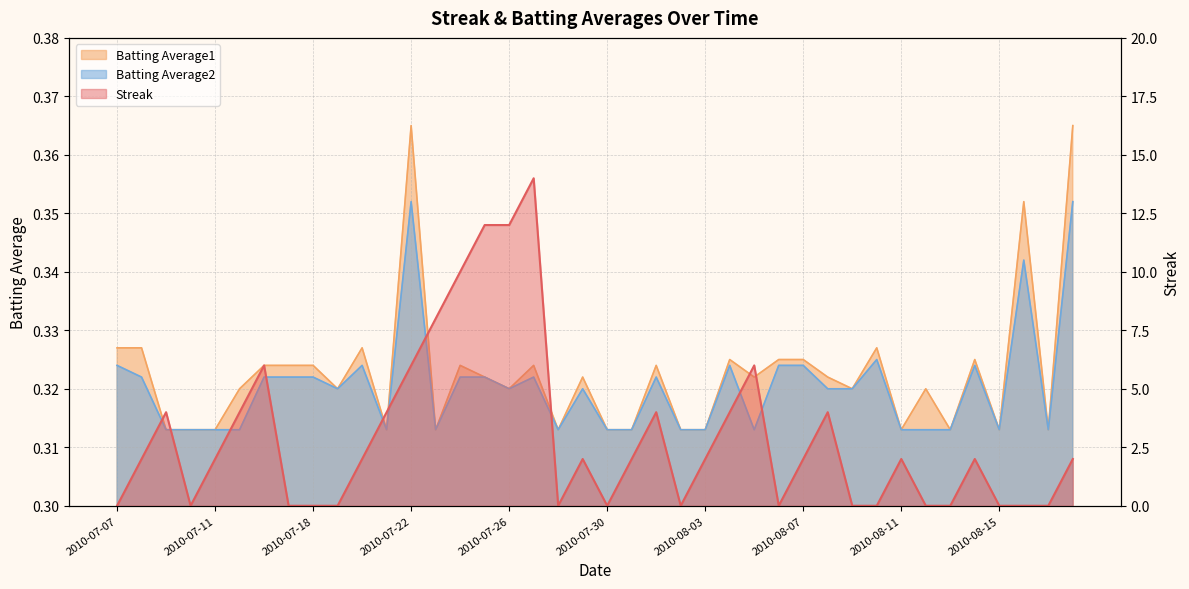

Between 2010-07-25 and 2010-07-26, which is larger?

2010-07-25